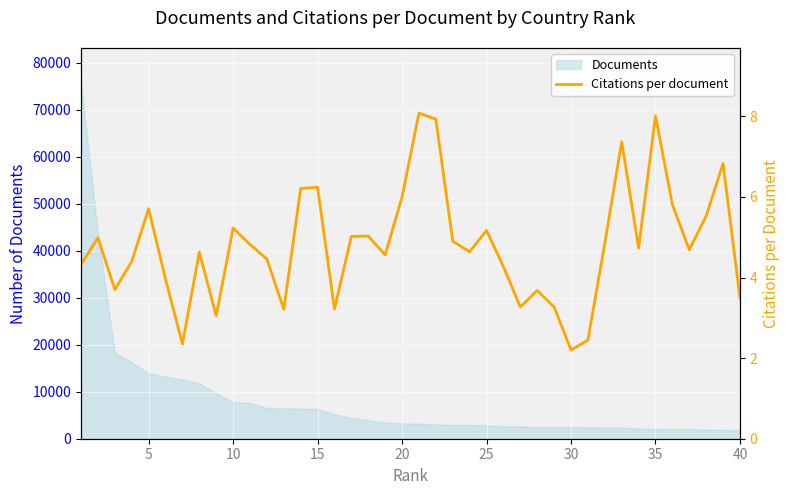

What is the lowest value of the Documents series?

1826